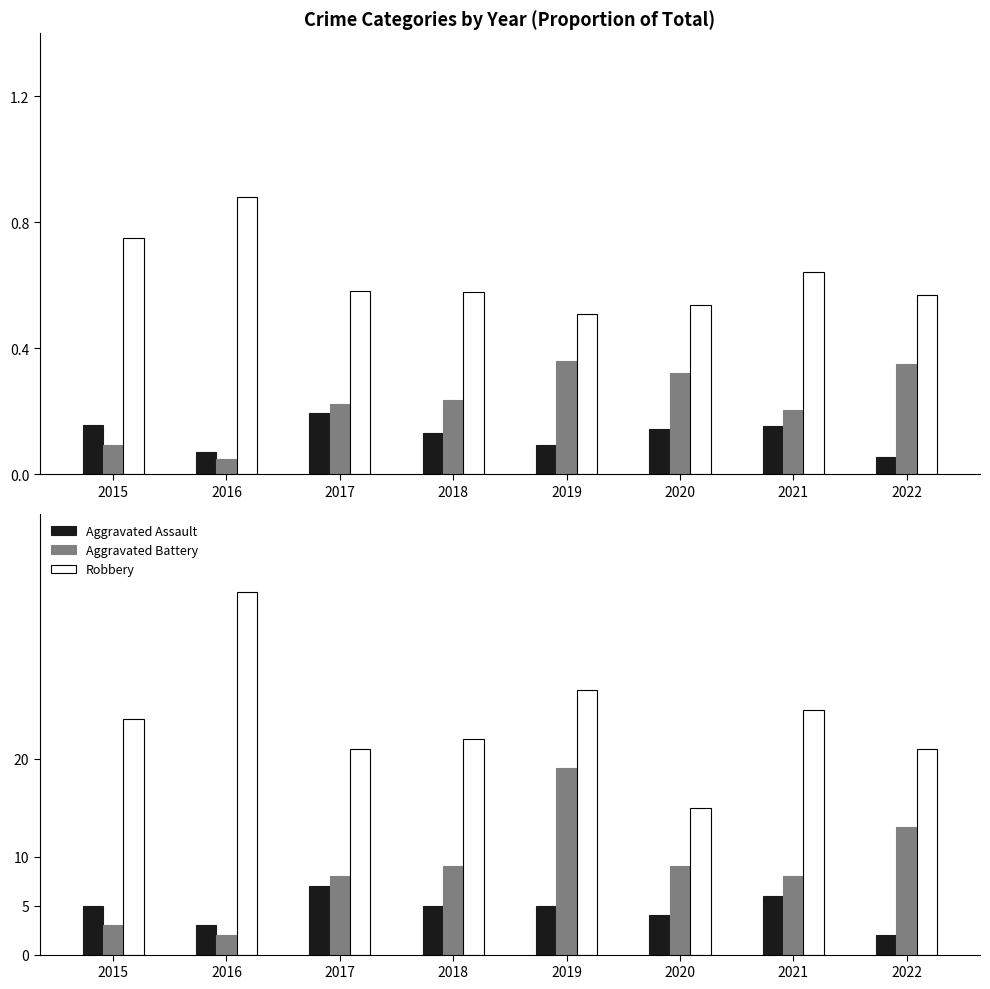

What is the total value across all series at 2017?

36